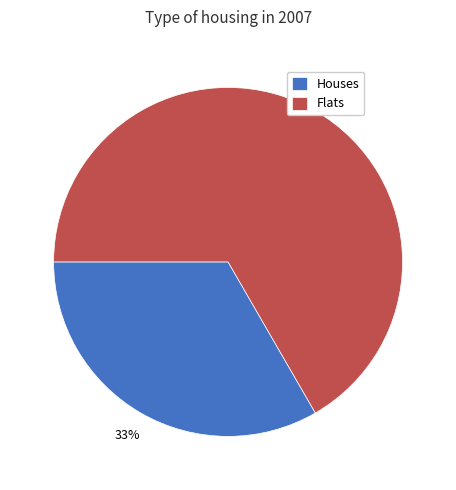

Does any single category account for the majority?

Yes